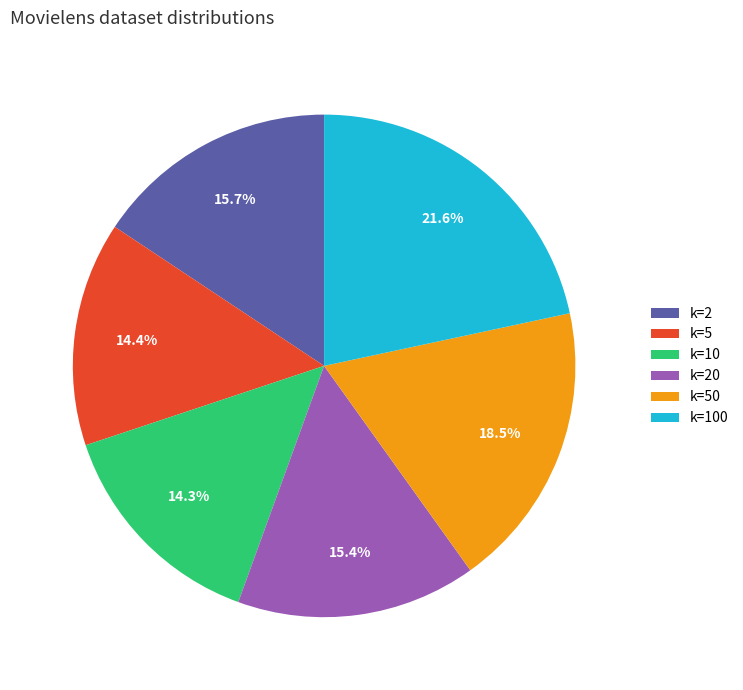

How much of the chart is everything except k=10?

85.7%